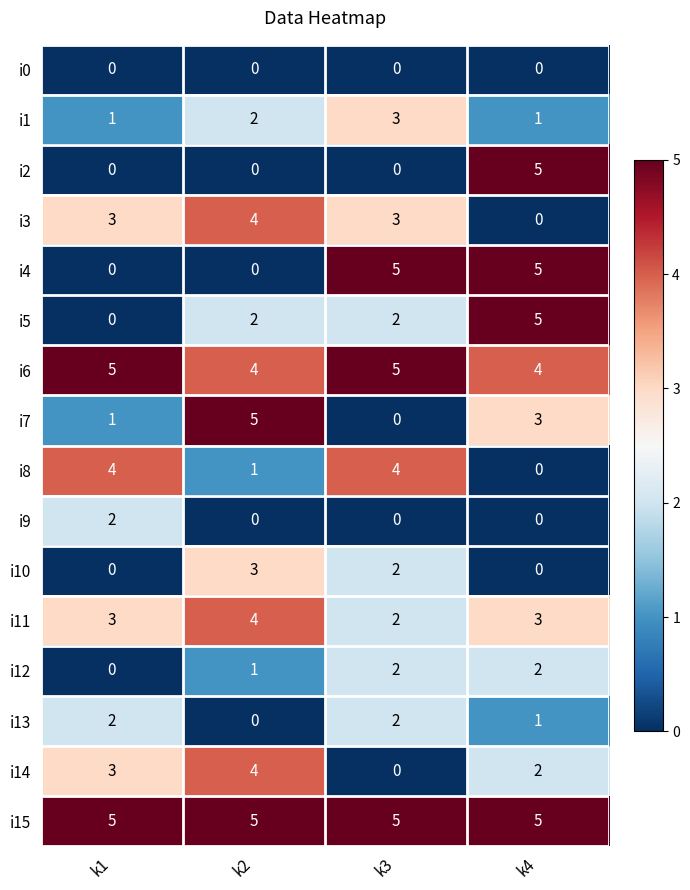

True or false: i9 has a value of 1 at k3.

False